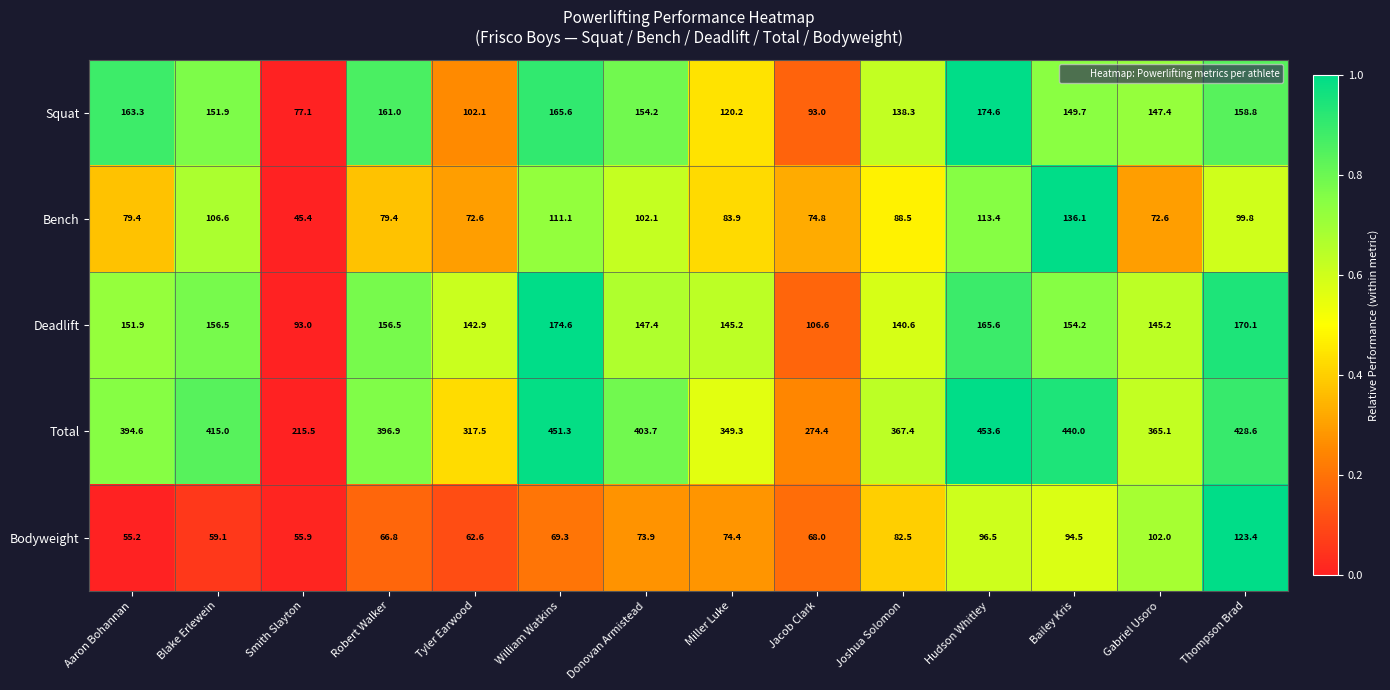

At which category is the sum across all series the highest?

Hudson Whitley